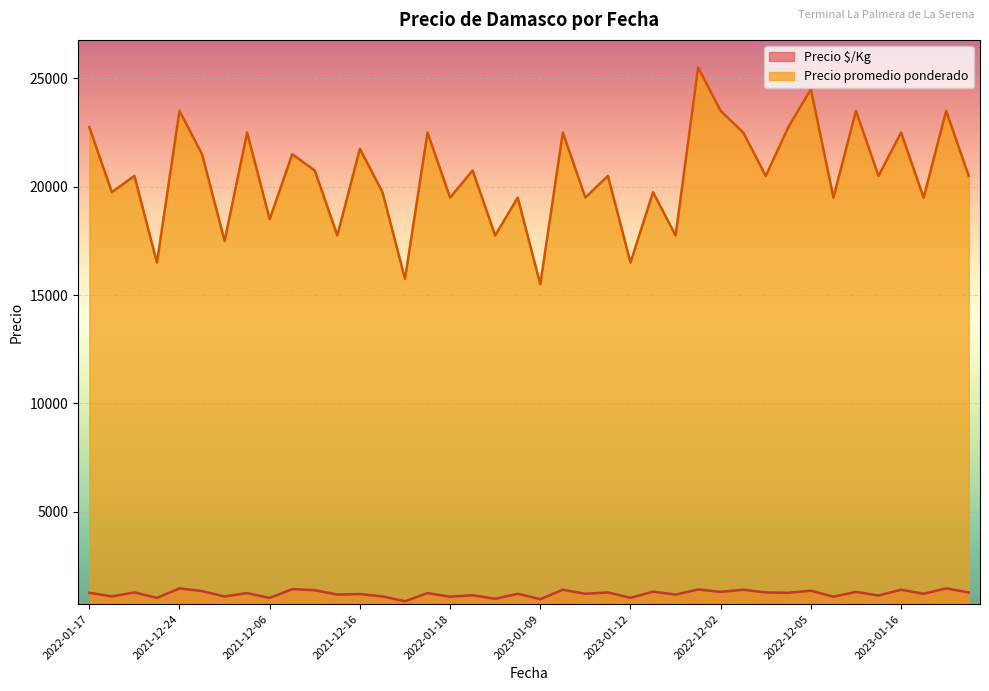

Which series has the largest total across all categories?

Precio promedio ponderado